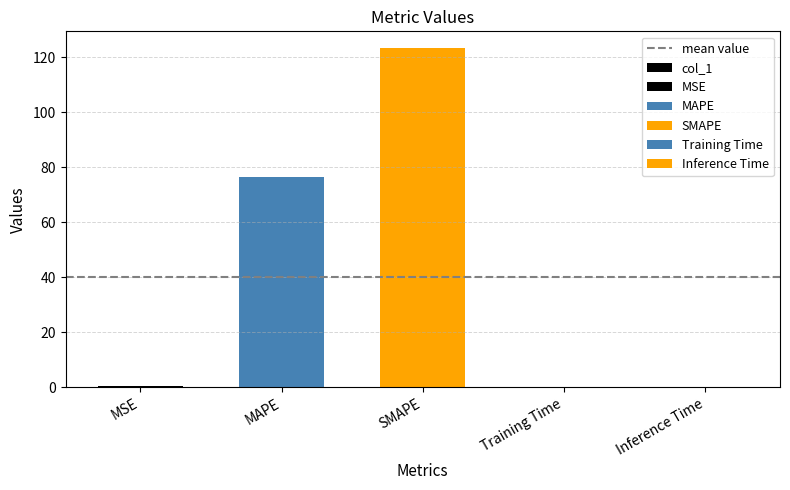

What is the label of the 5th bar from the left?

Inference Time